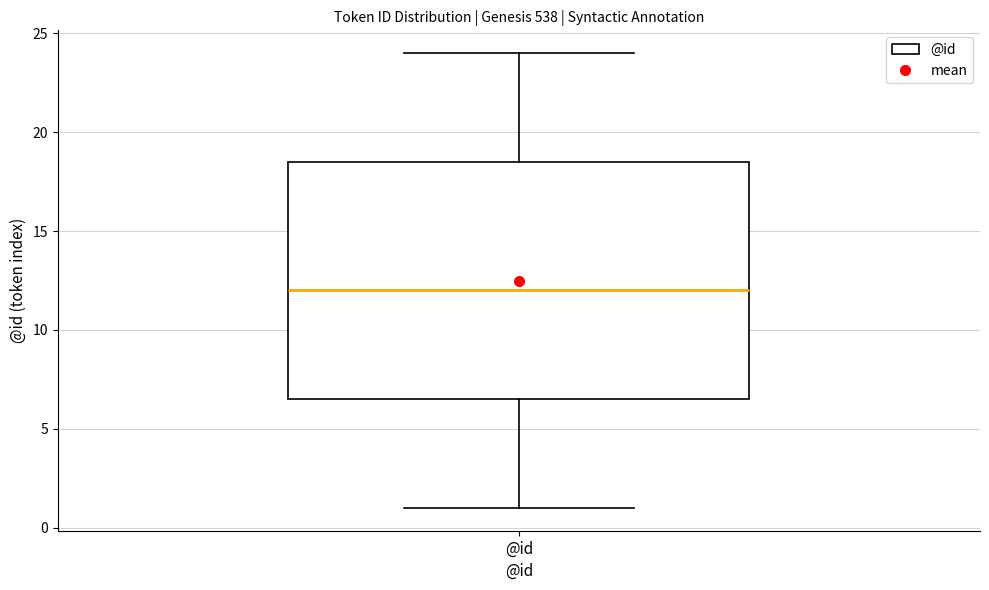

Where is the upper edge of the box for @id on the y-axis? The values are not printed on the chart, so give them approximately, as read against the axis.

18.5